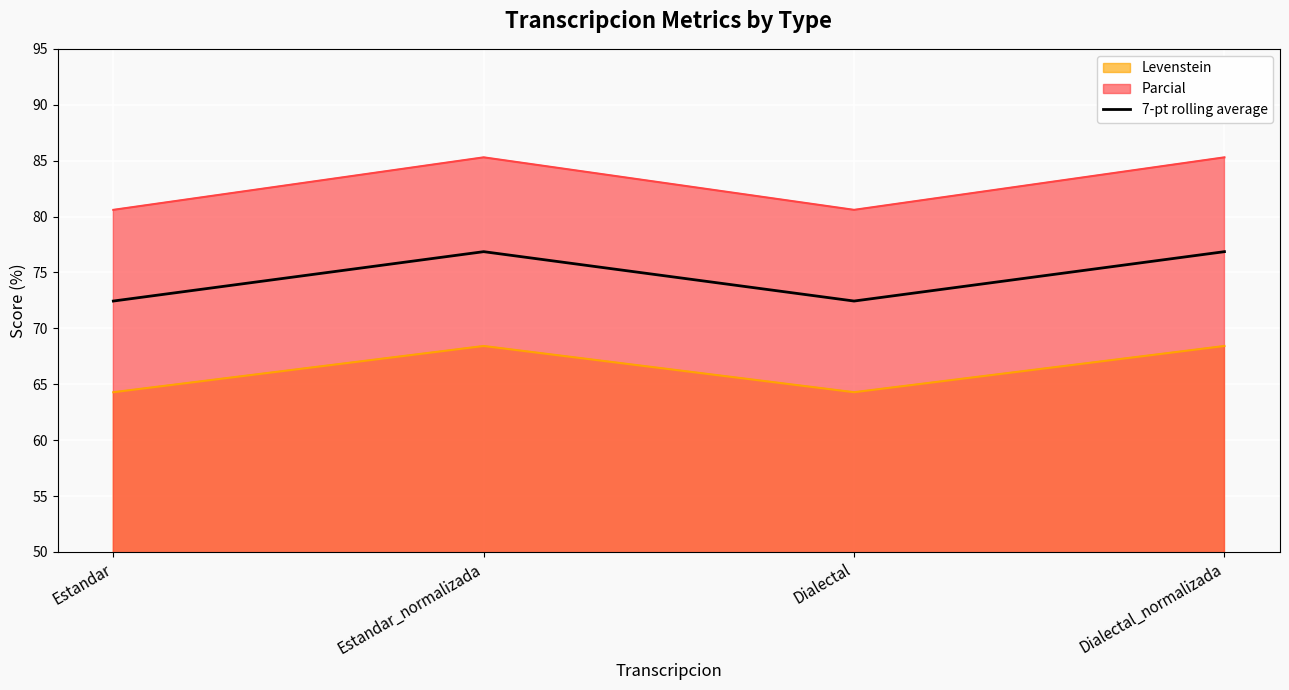

How many interior local peaks (higher than both neighbors) does the data have?

1